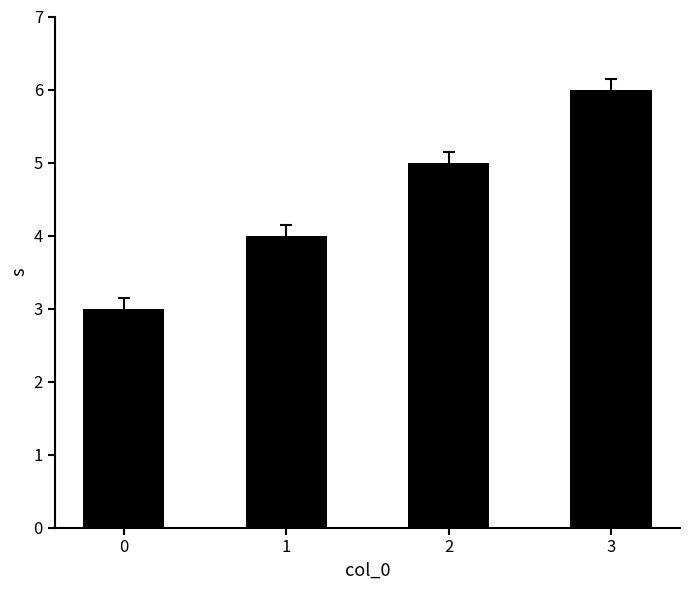

List the labels in order of value, smallest first.

0, 1, 2, 3